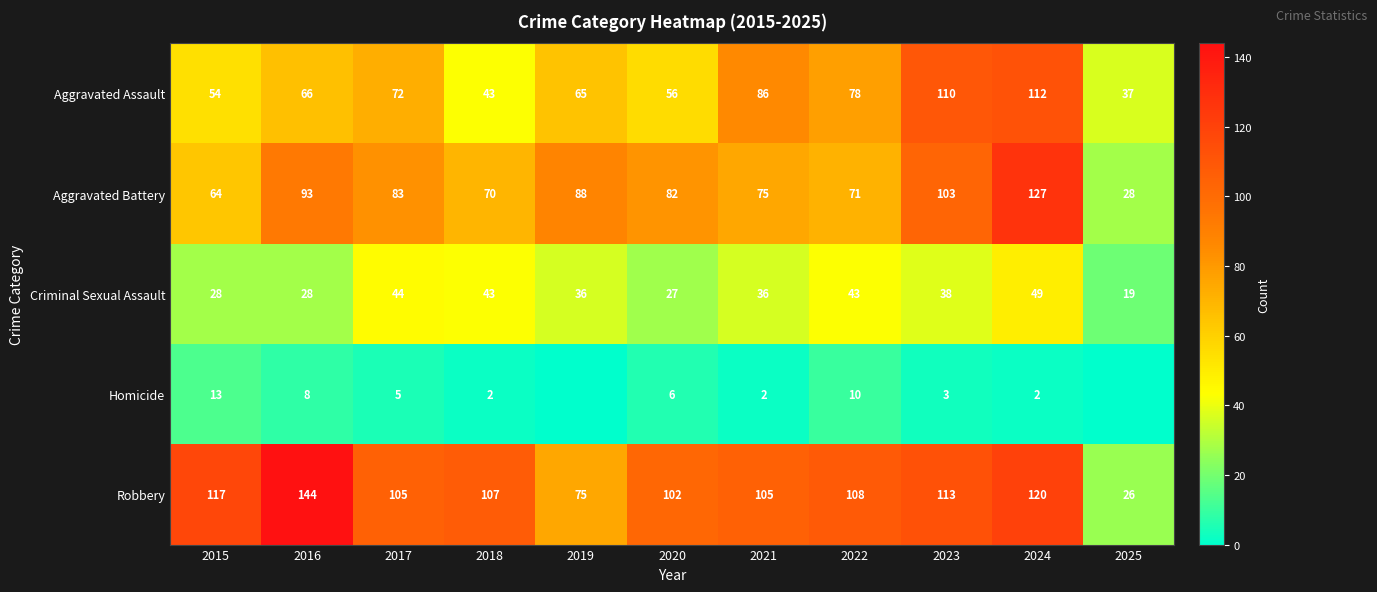

Is it true that Homicide equals 5 at 2023?

False